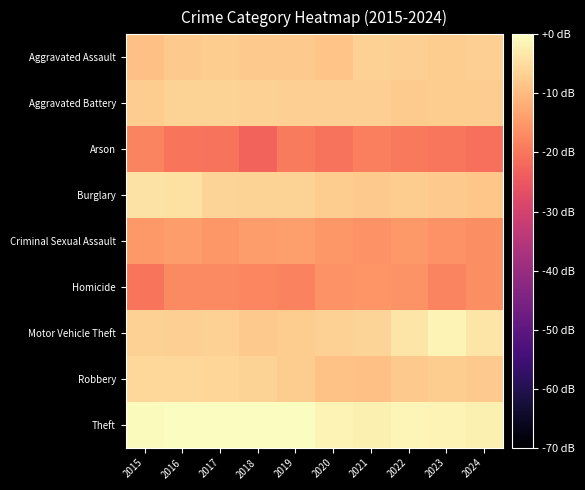

What is the spread (max minus min) of values at 2021?

16.7